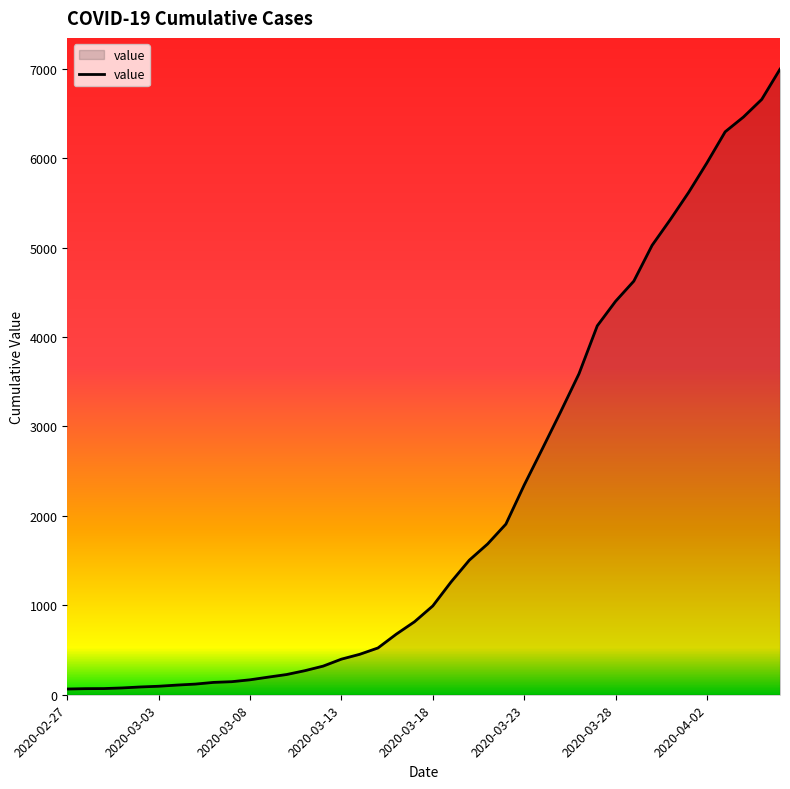

What is the maximum value shown in the chart?

6995